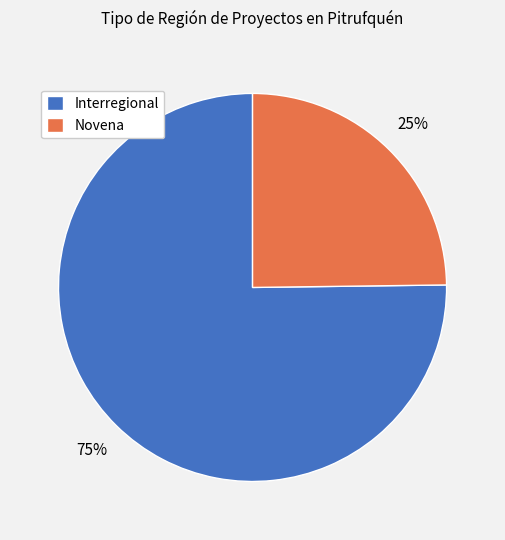

Which slice is the largest?

Interregional